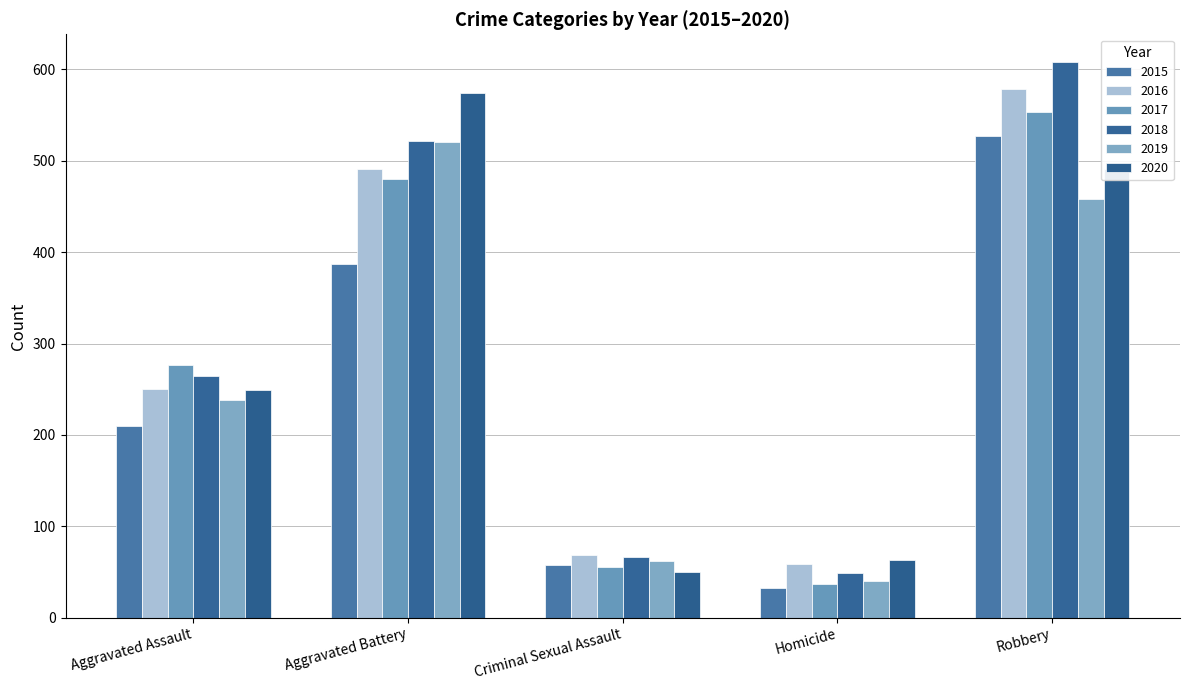

What is the total value across all series at Aggravated Assault?

1488